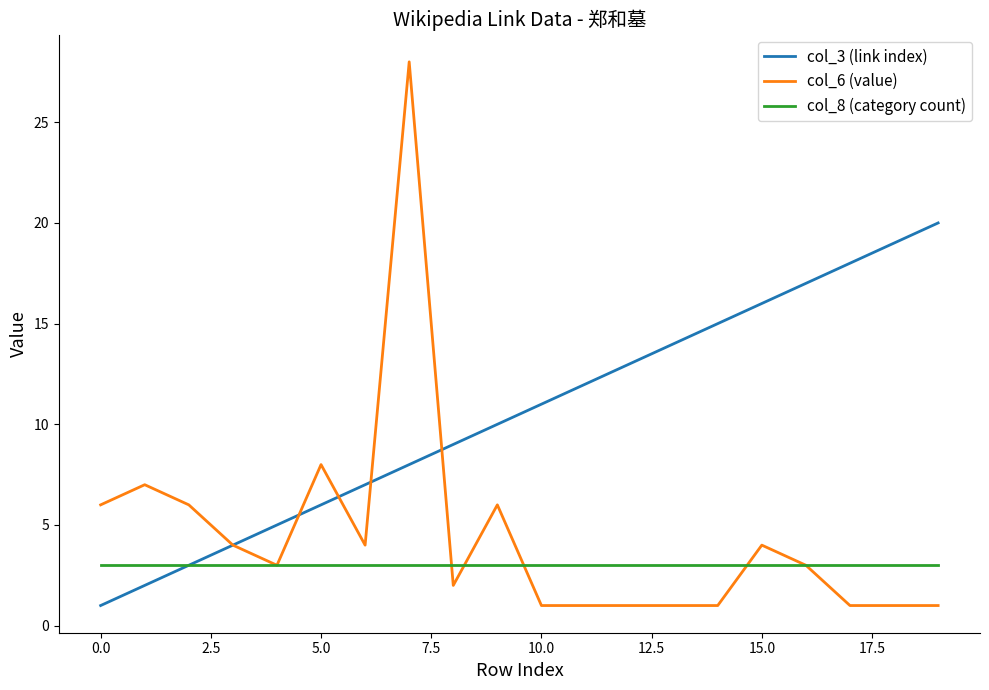

True or false: col_3 (link index) has more than 0 points higher than both neighbors.

False